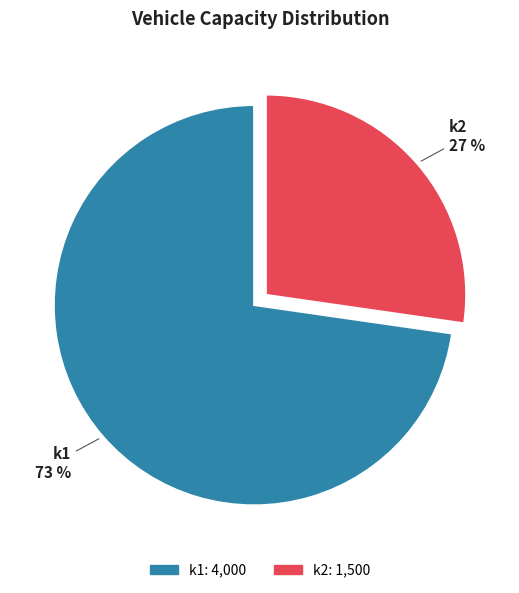

What is the smallest slice in the pie chart?

k2